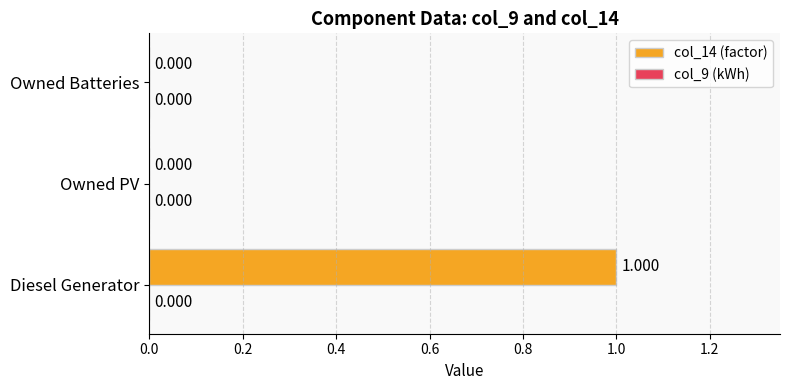

Which has a higher value, Diesel Generator or Owned PV?

Diesel Generator